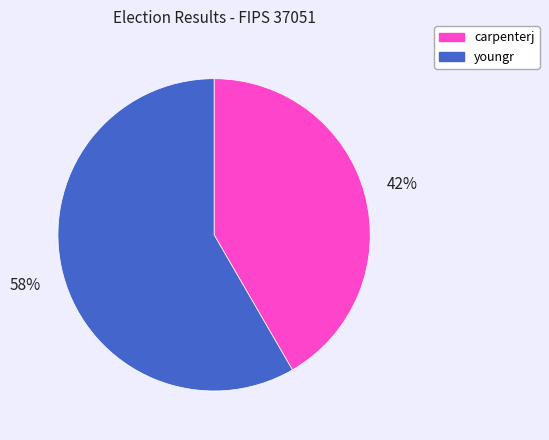

Between carpenterj and youngr, which is larger?

youngr